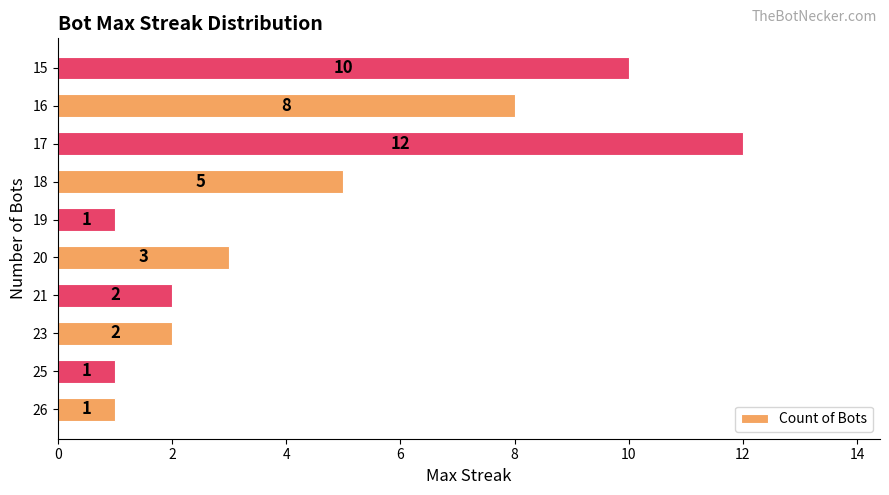

Is it true that the value at 19 is 1?

True